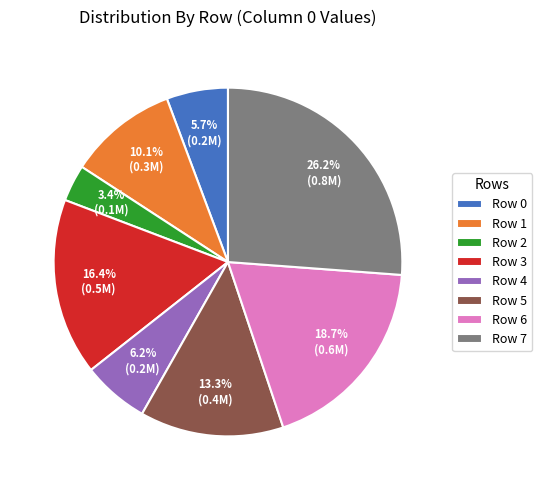

Is the sum of Row 3 and Row 2 greater than half?

No